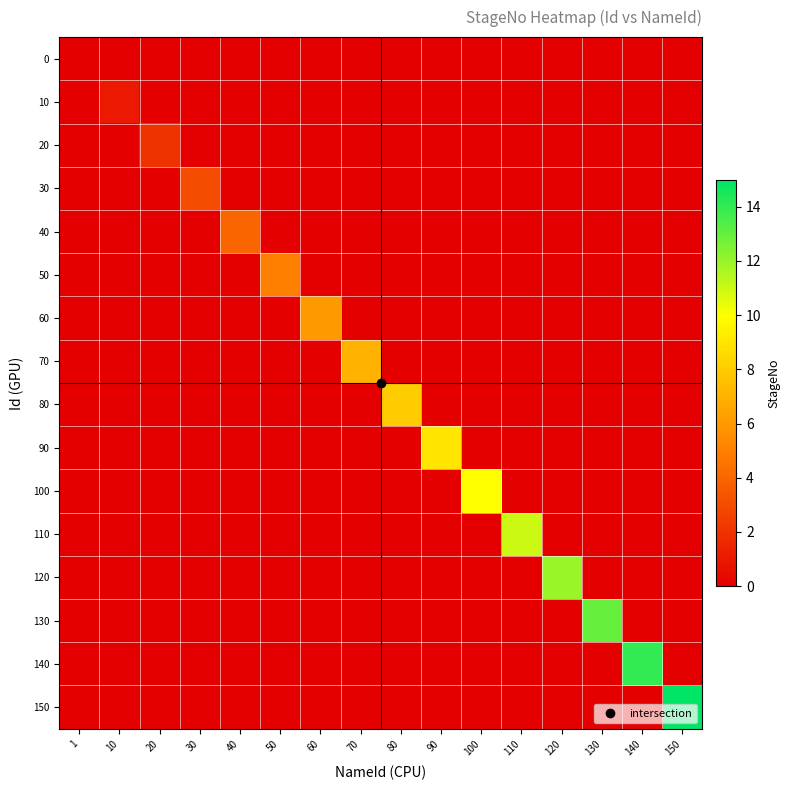

What is the maximum value shown in the chart?

15